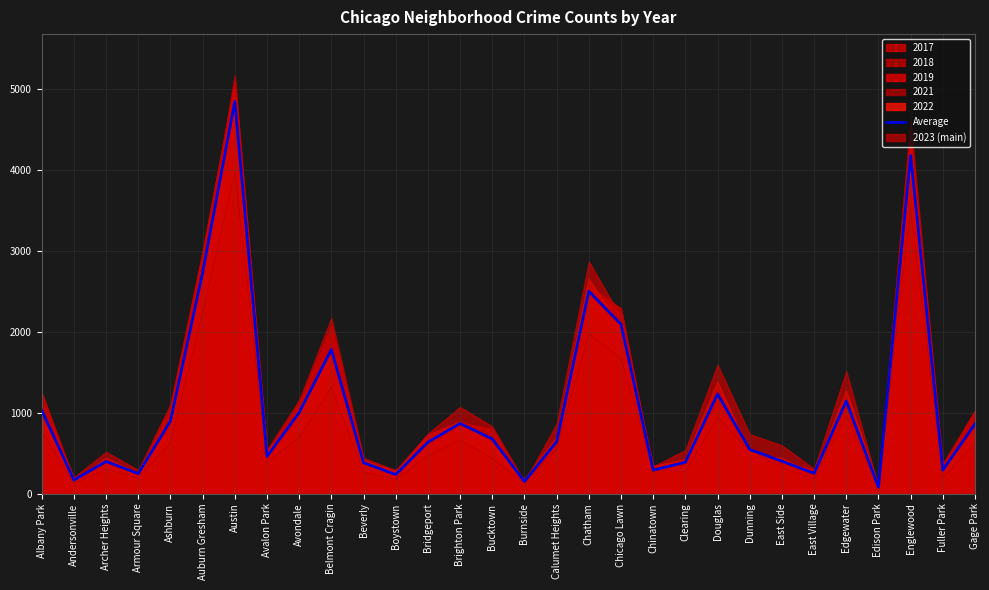

Is it true that the value at Douglas is 402.1?

False